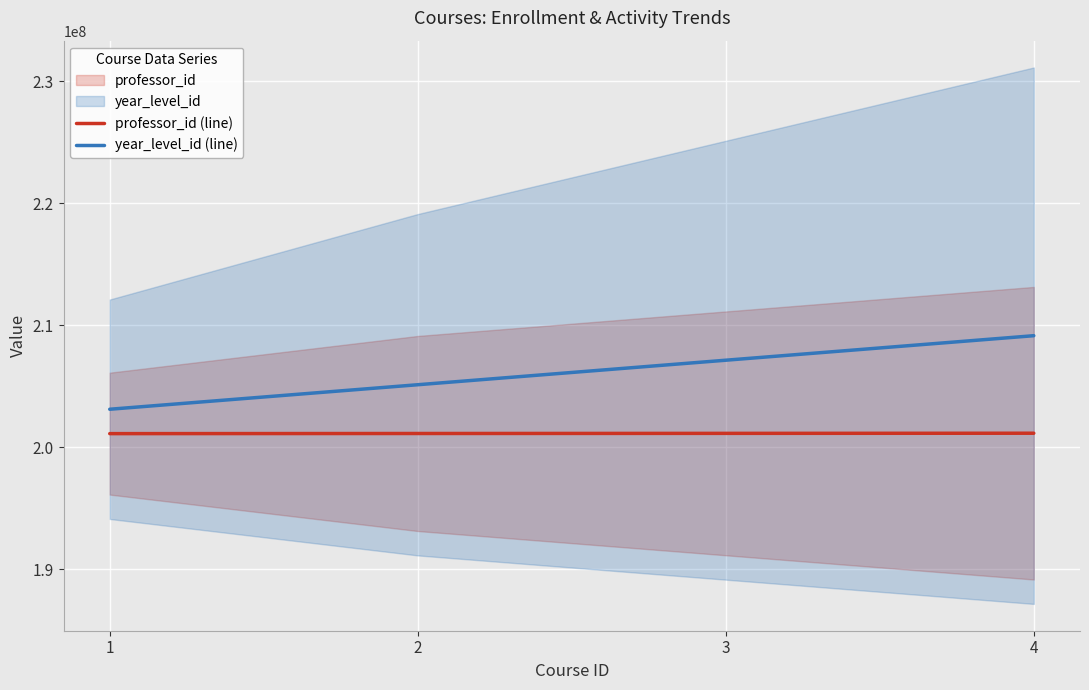

What is the sum of the professor_id (line) values at 4 and 2?

402266666